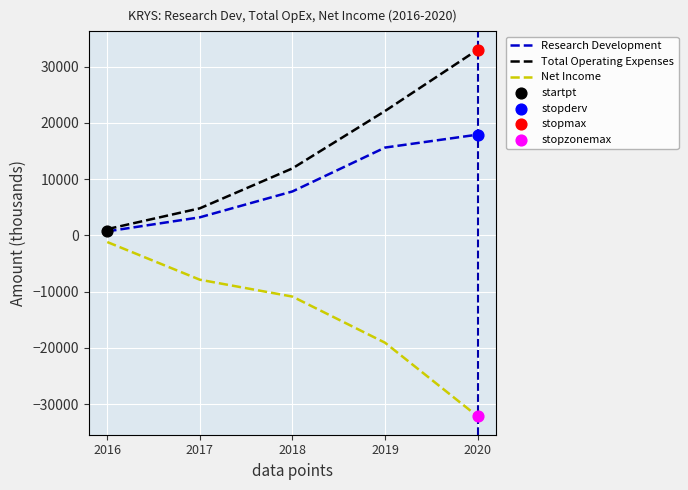

Is the value of Net Income at 2019 greater than the value of Research Development at 2017?

No